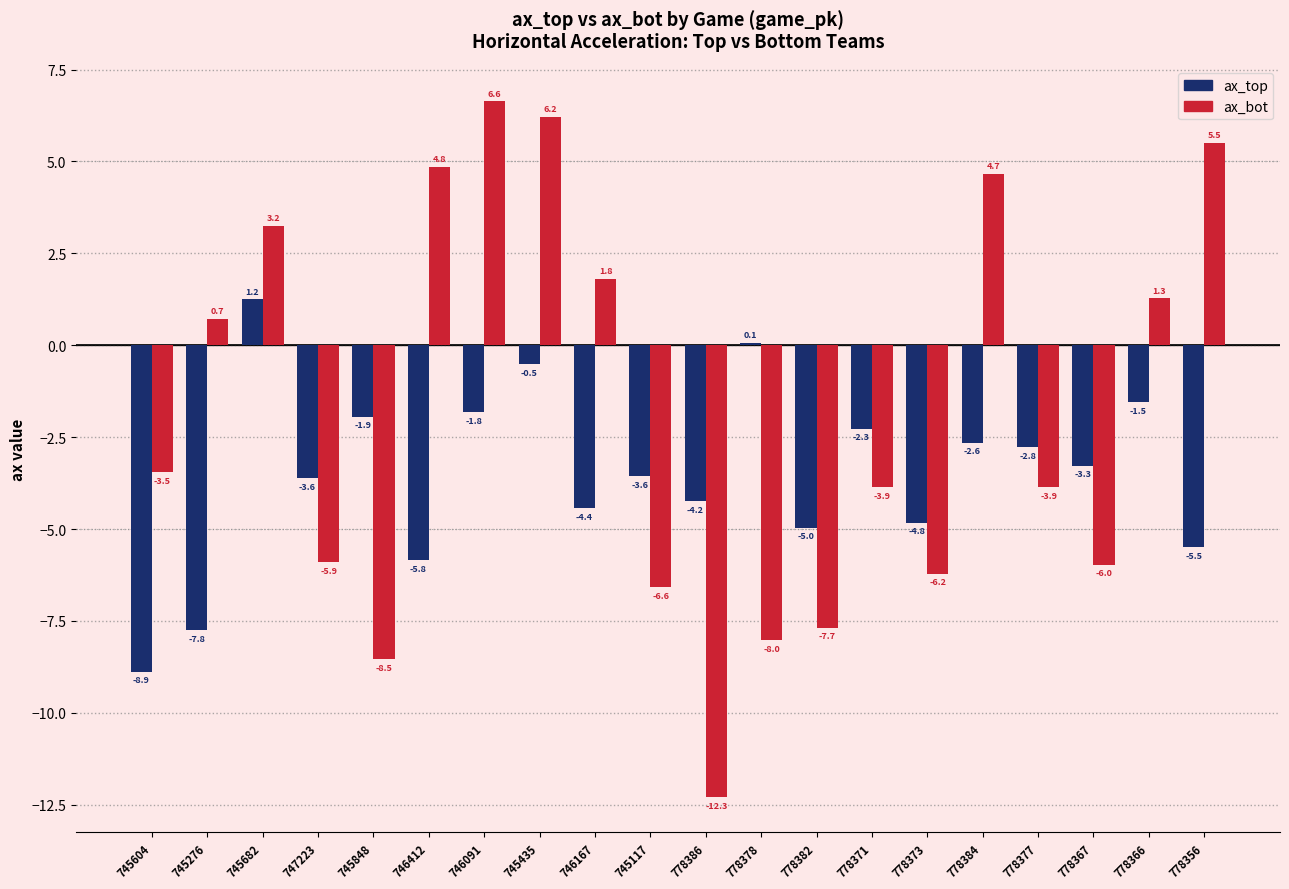

At which label does ax_bot reach its peak?

746091